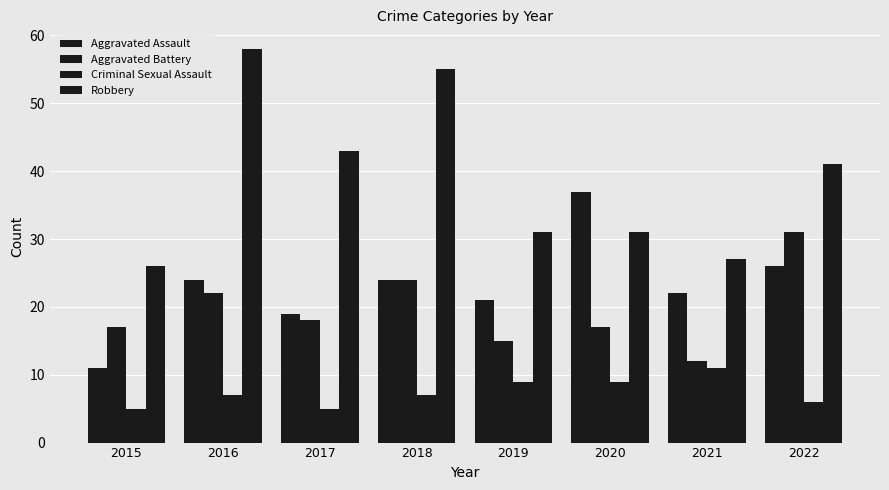

How many categories are shown in the chart?

8